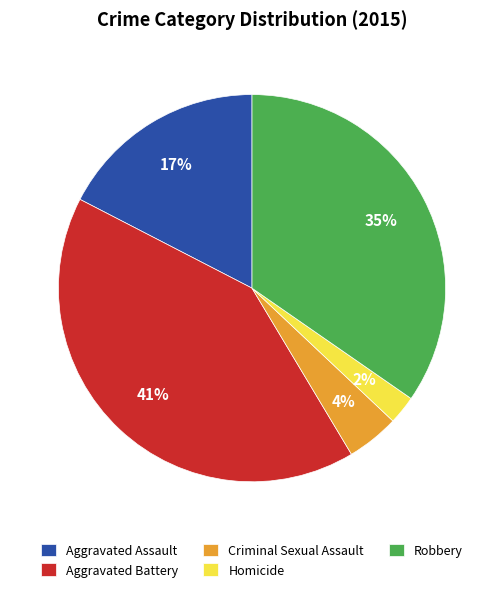

Rank the categories by value from lowest to highest.

Homicide, Criminal Sexual Assault, Aggravated Assault, Robbery, Aggravated Battery